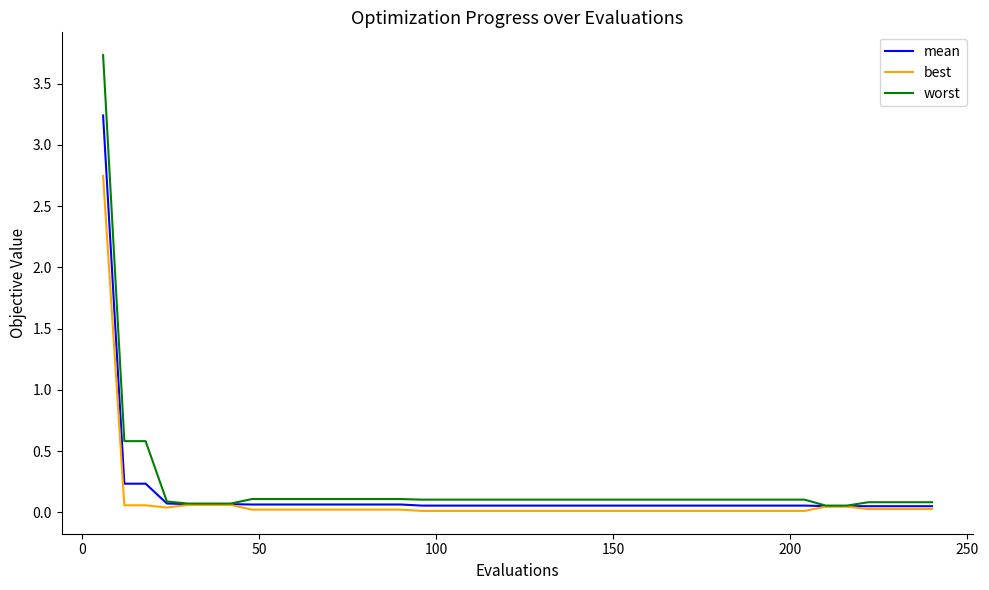

List the series in order of their peak value, highest first.

worst, mean, best